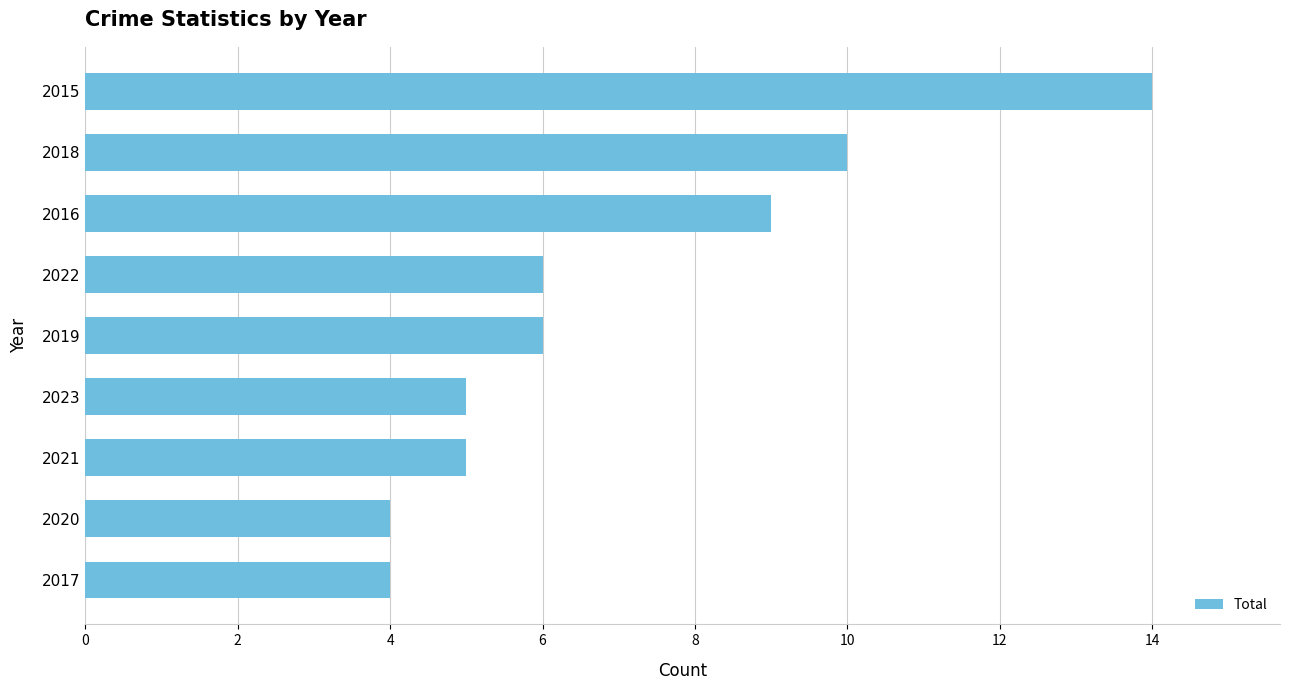

Count the number of data series in this chart.

1